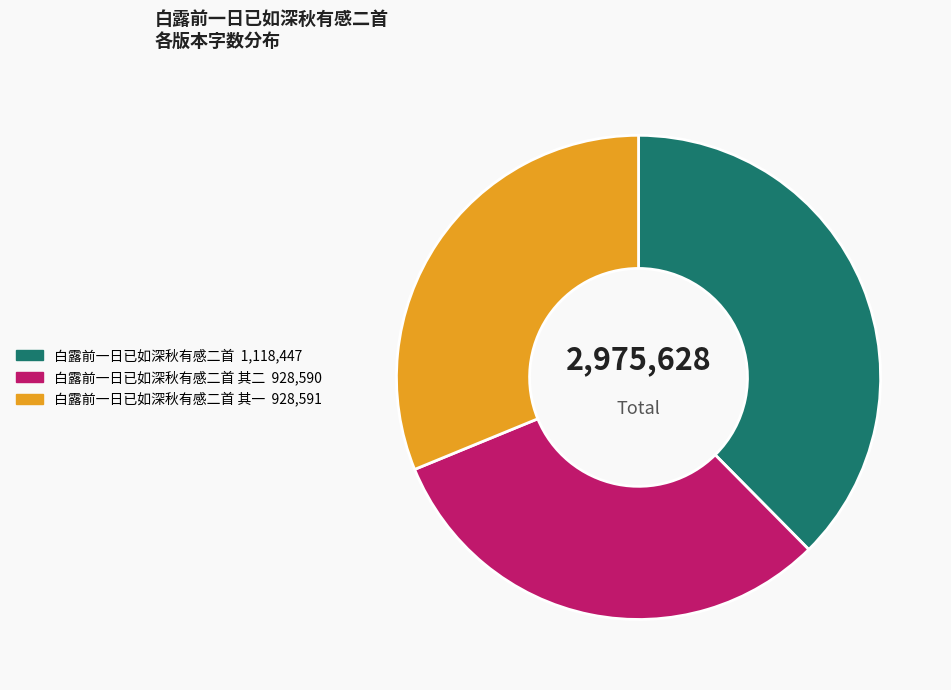

Is the sum of 白露前一日已如深秋有感二首 其二 928,590 and 白露前一日已如深秋有感二首 其一 928,591 greater than half?

Yes